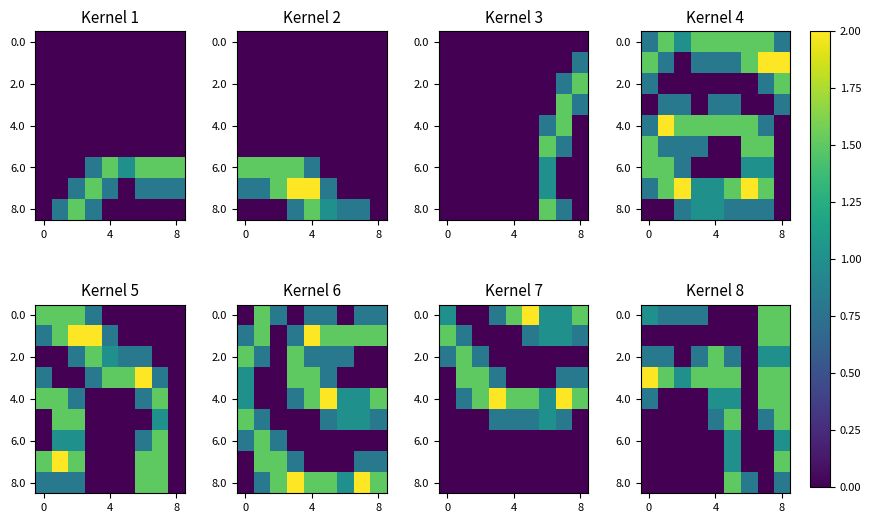

What is the spread (max minus min) of values at 8?

1.0